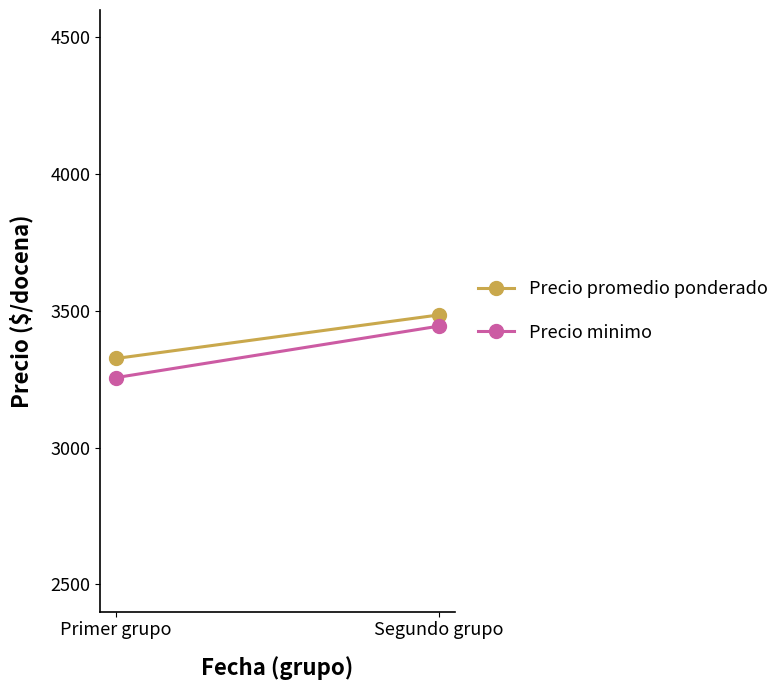

Count the Precio minimo values in the range 3256 to 3444.

2